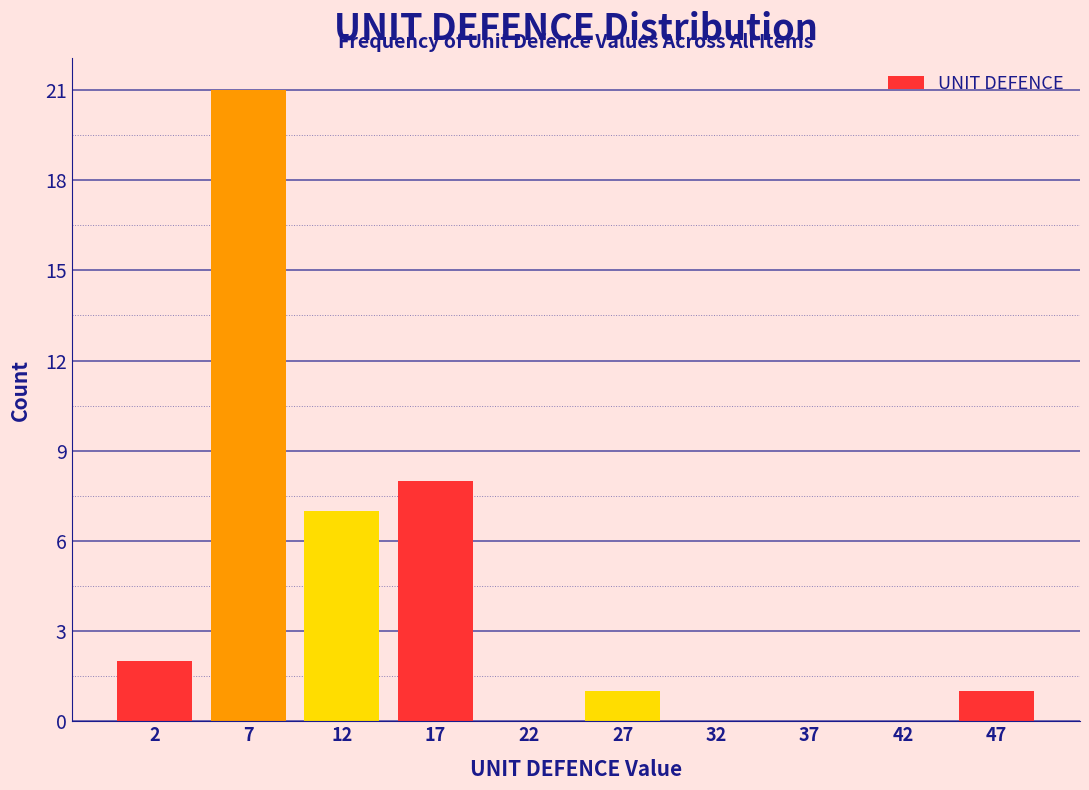

What is the height of the bar covering 0 to 5 on the x-axis? The values are not printed on the chart, so give them approximately, as read against the axis.

2